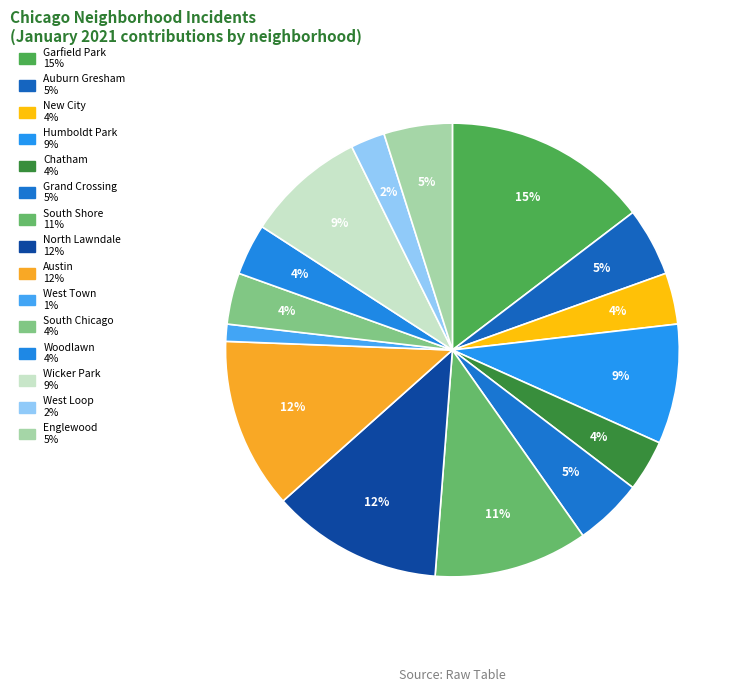

Combined, do Austin and West Loop account for over 50%?

No